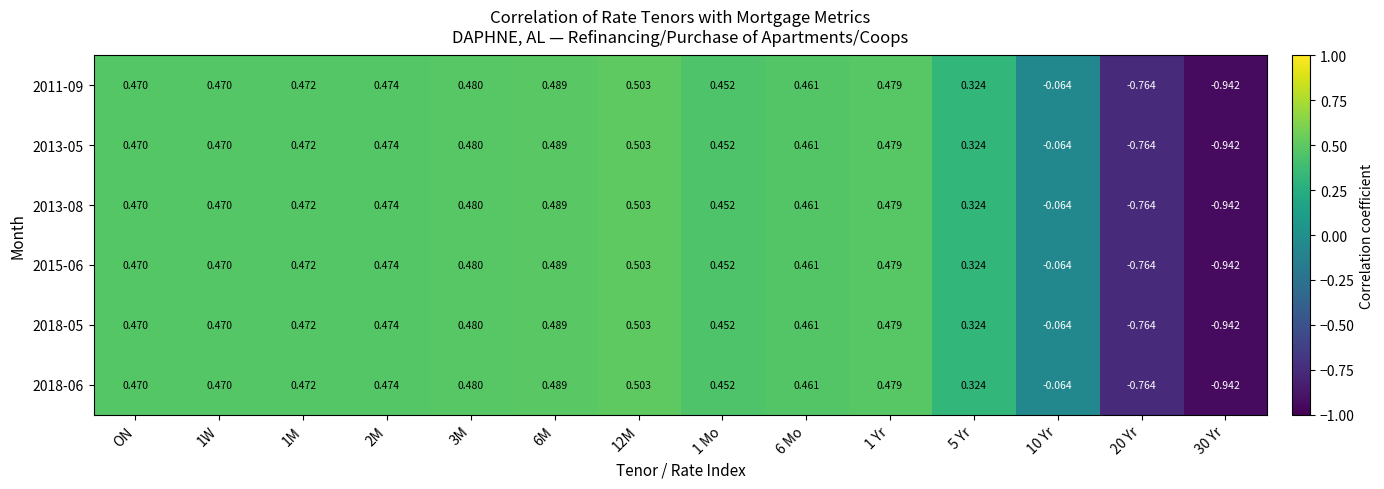

At which category is the sum across all series the highest?

12M